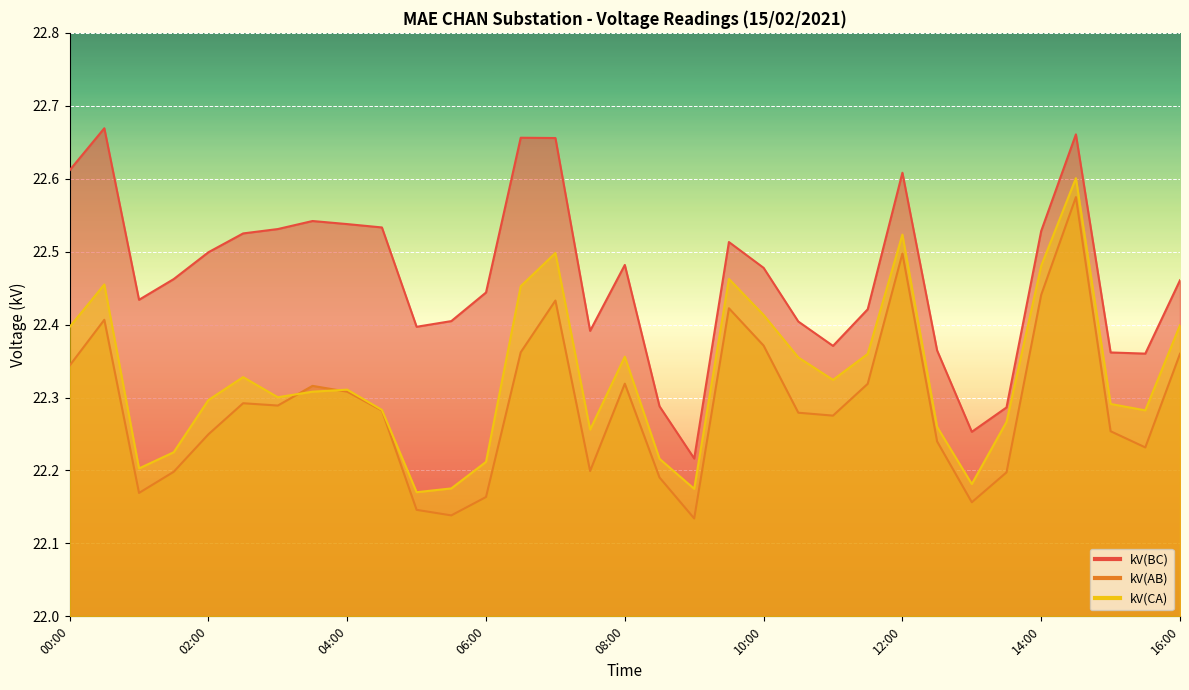

What is the difference between the maximum and second lowest values in the kV(BC) series?

0.4